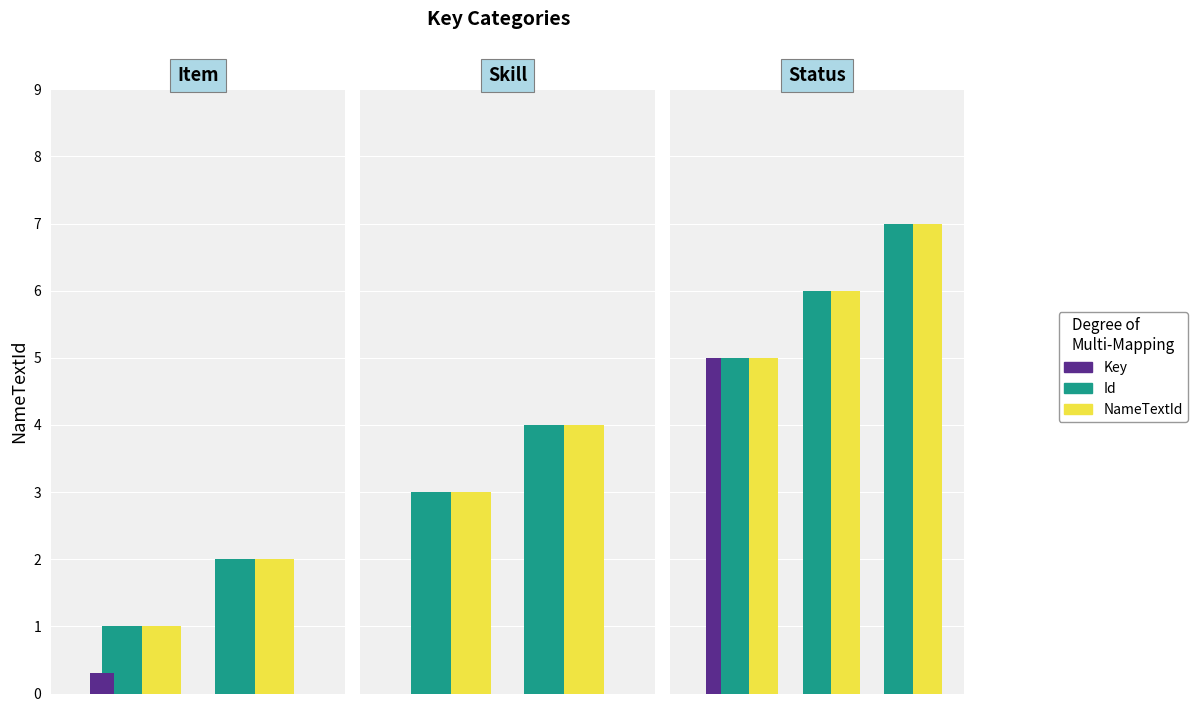

True or false: NameTextId has a value of 8 at 1.

False